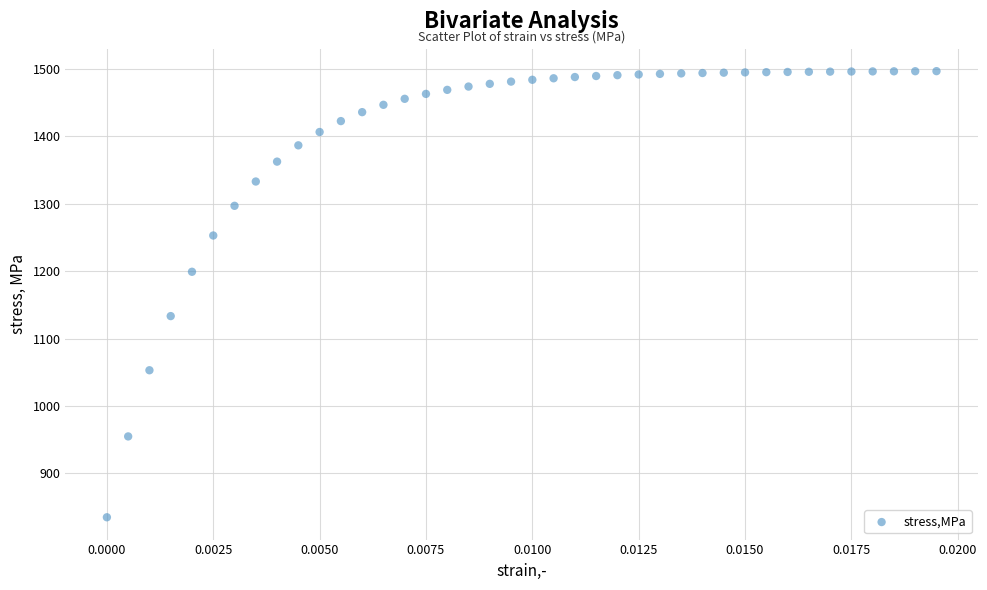

How many points are shown in the scatter plot?

40